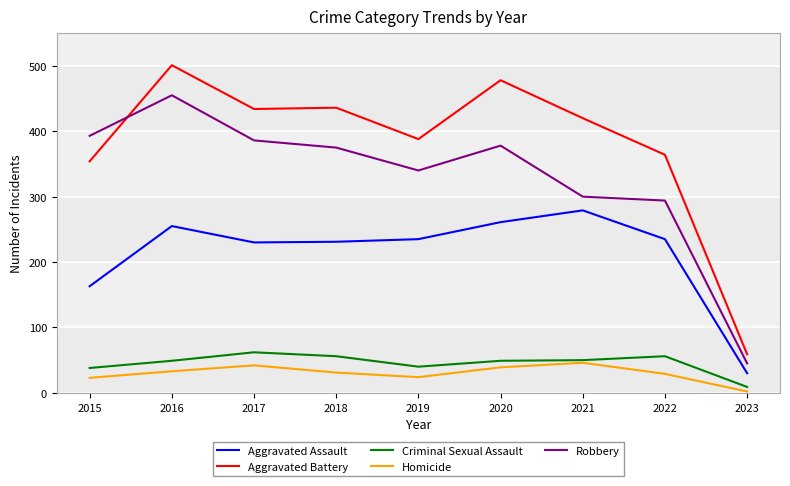

How many categories are shown in the chart?

9